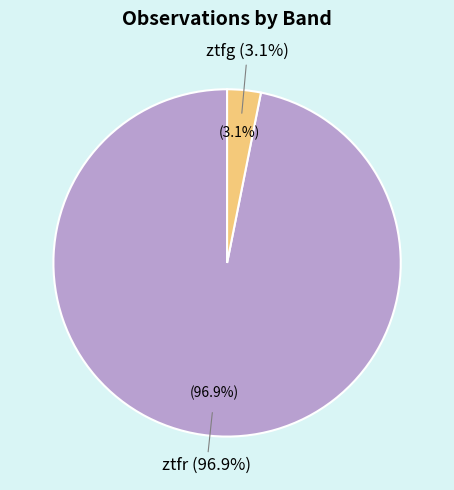

What is the largest slice in the pie chart?

ztfr